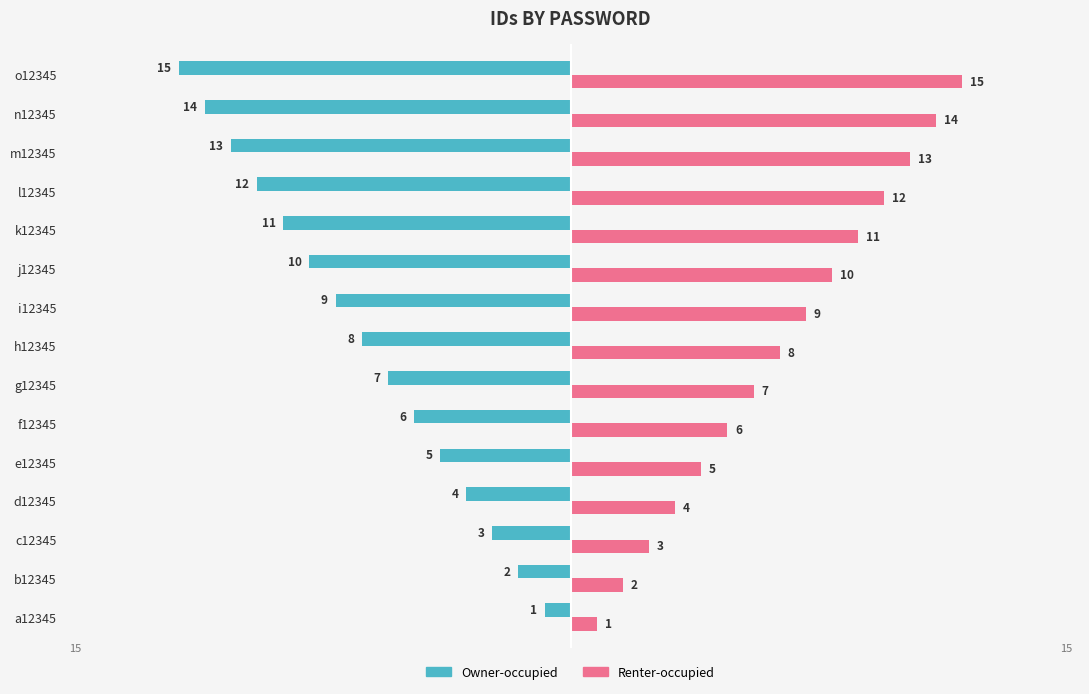

List the series in order of their overall mean, highest first.

Renter-occupied, Owner-occupied